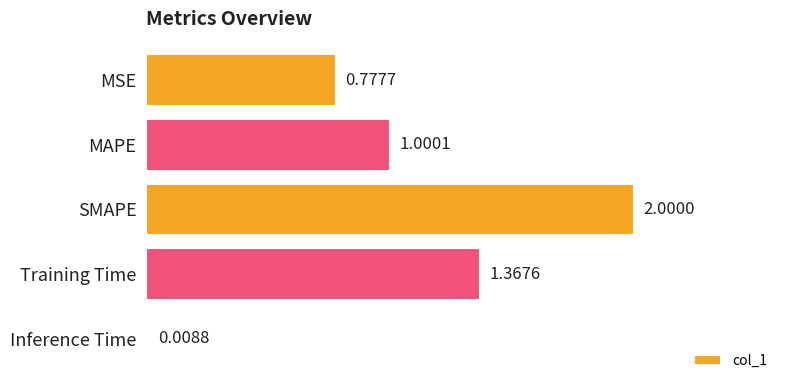

What is the change in value from MAPE to Inference Time?

-1.0